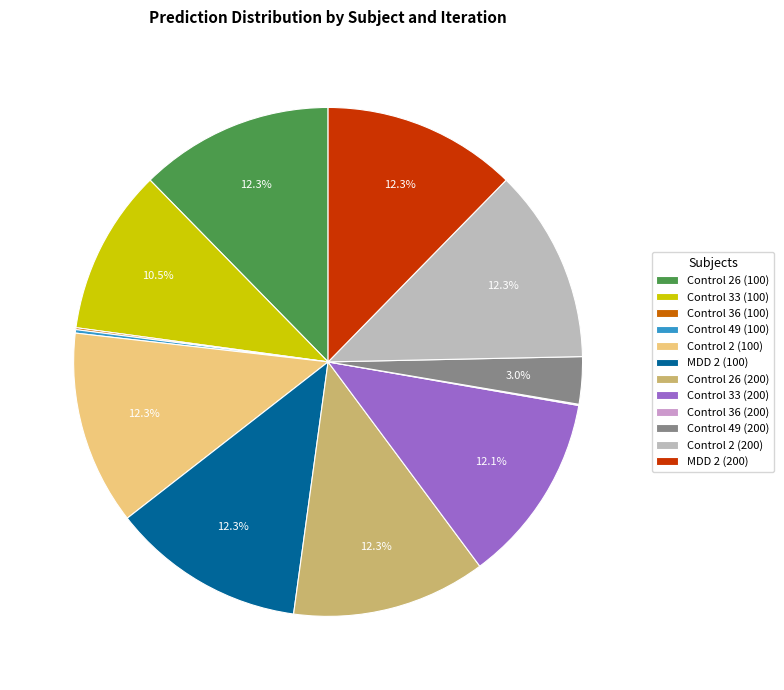

Does Control 26 (200) account for over 50% of the chart?

No